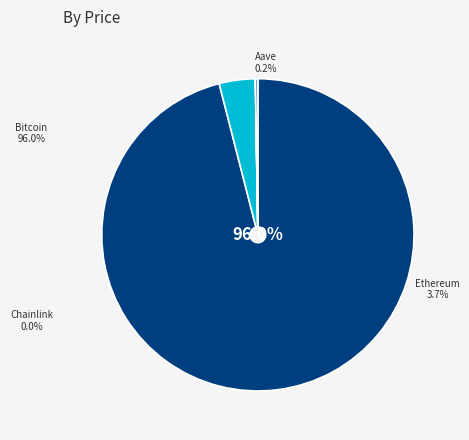

Which slice represents more than half of the pie?

Bitcoin